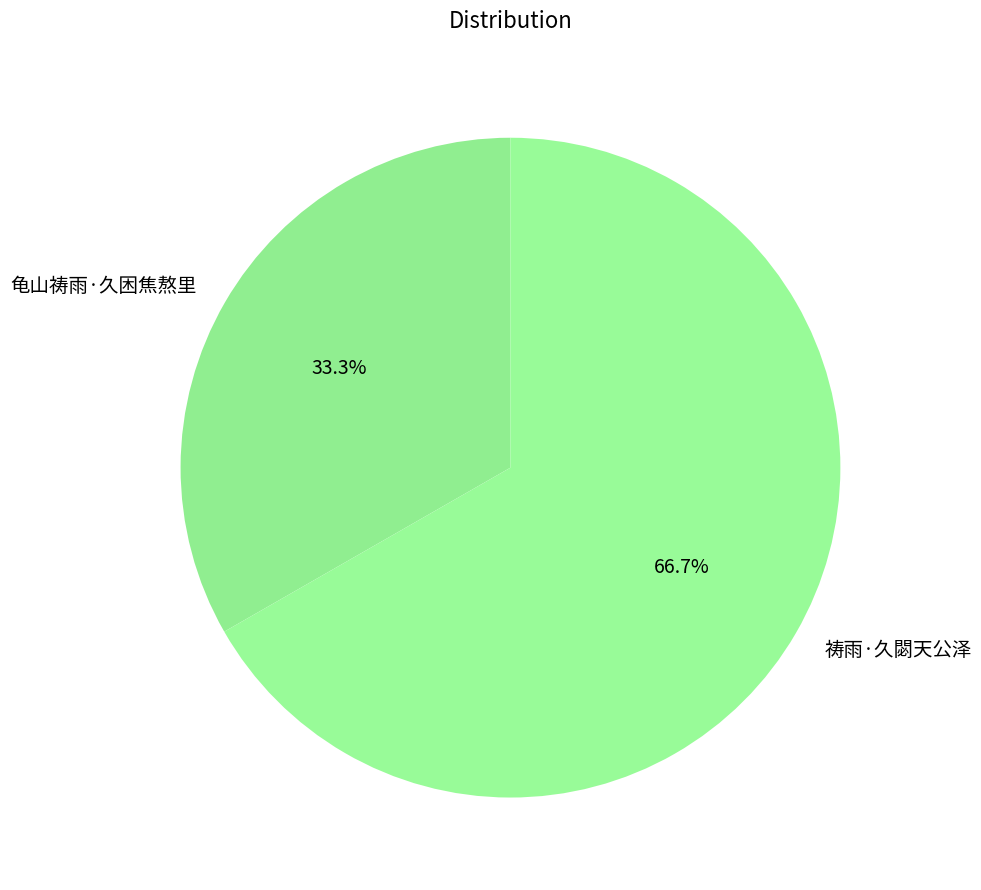

Combined, do 祷雨·久閟天公泽 and 龟山祷雨·久困焦熬里 account for over 50%?

Yes